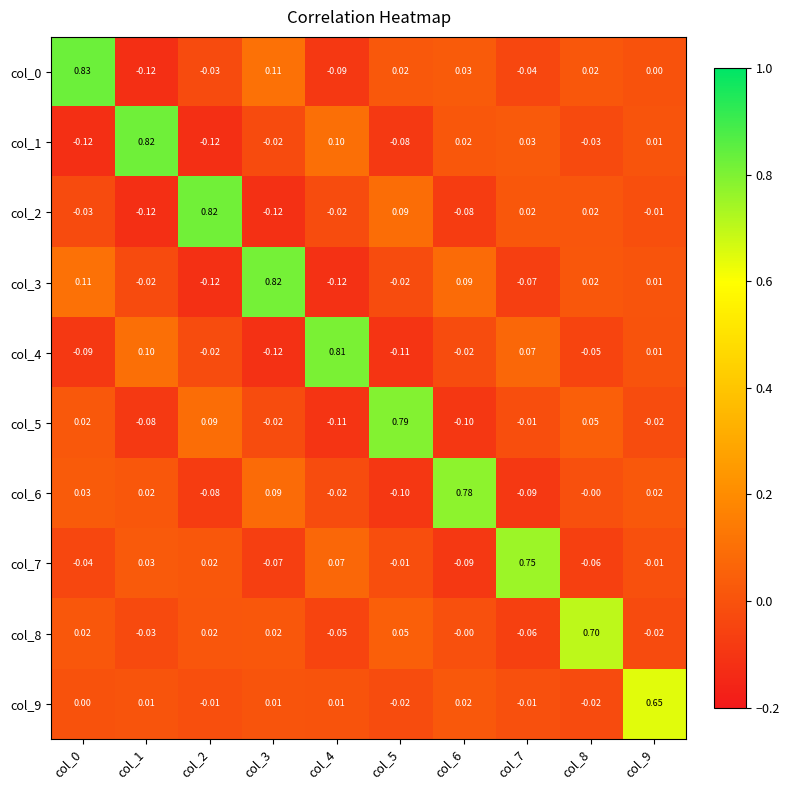

Is the value of col_5 at col_1 greater than the value of col_8 at col_7?

No